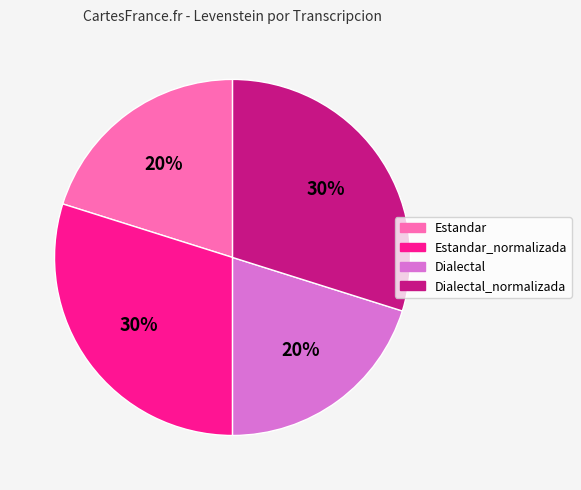

To the nearest percent, what is the average slice percentage?

25%